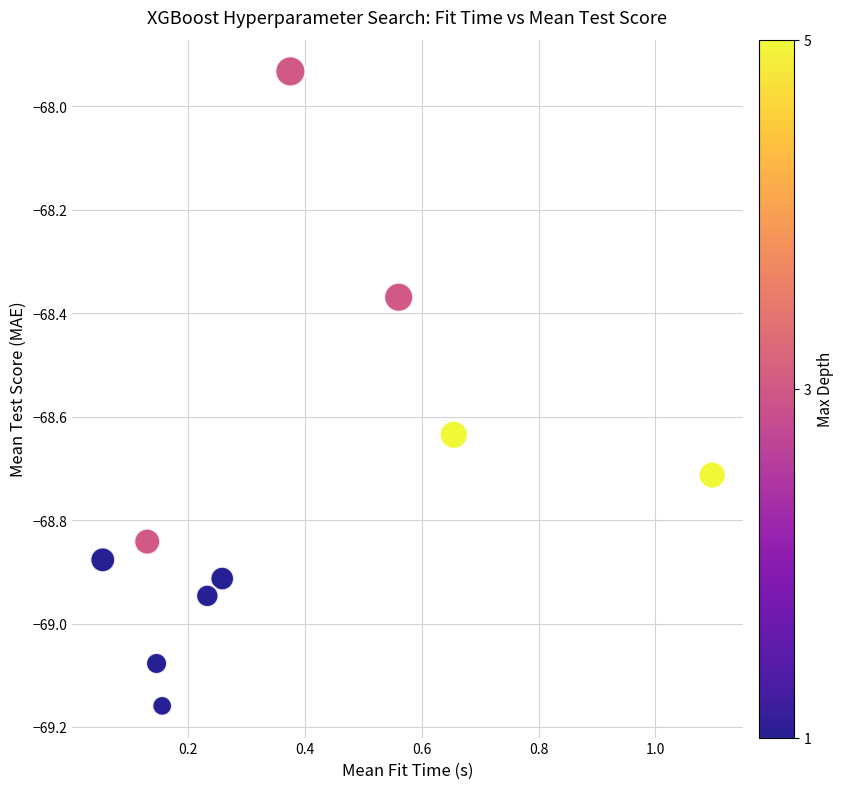

What is the range of X values (max minus min)?

1.0